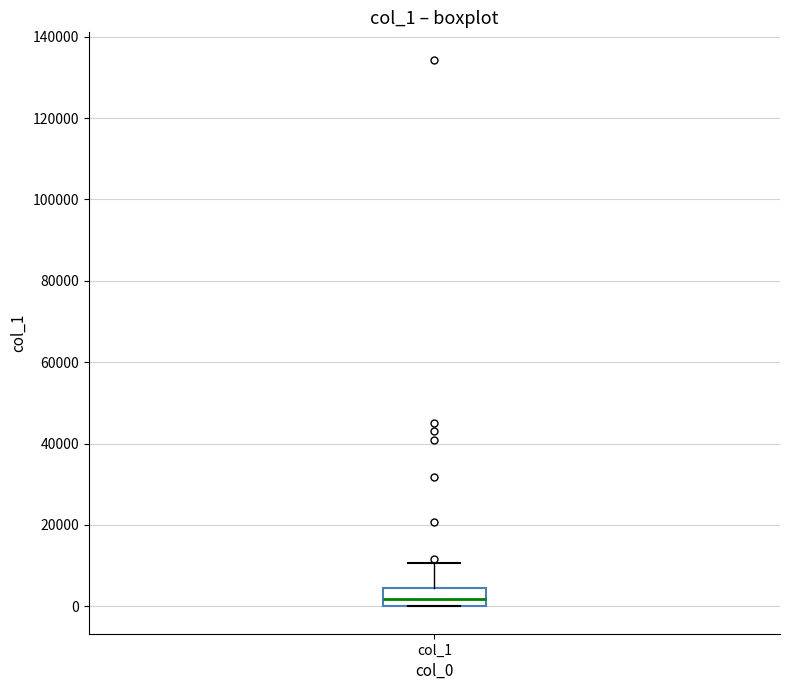

Read this box plot against the y-axis: the position of the median line, the range covered by the box, and the ends of both whiskers. The values are not printed on the chart, so give them approximately, as read against the axis.

median 2000, box 0 to 4000, whiskers 0 to 10000